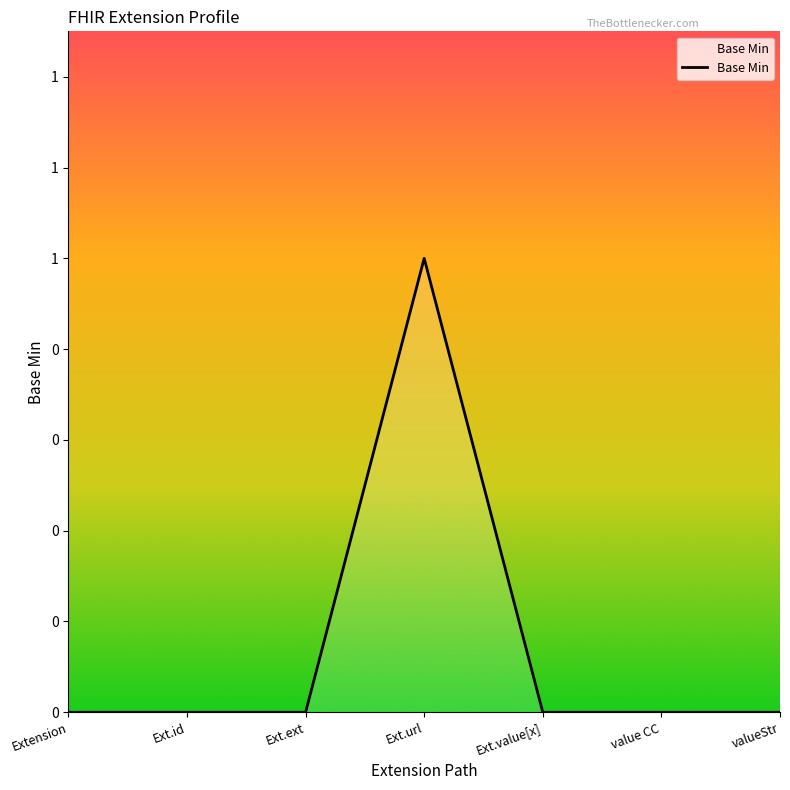

What is the sum of all values?

1